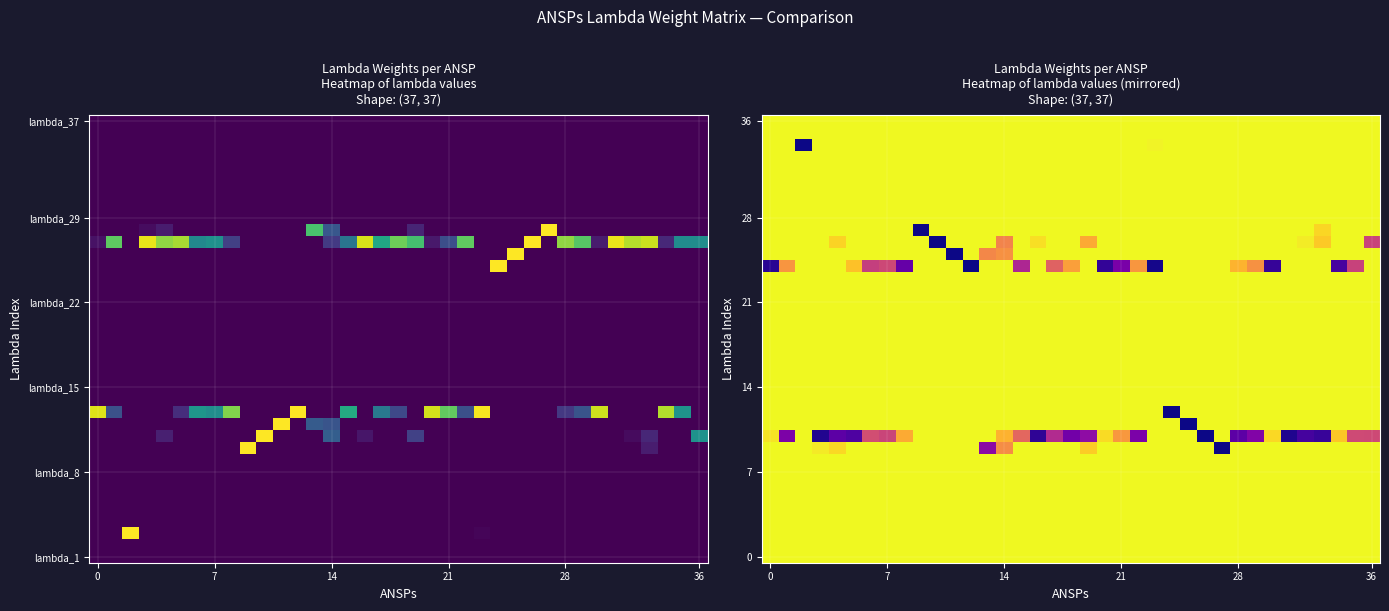

What is the spread (max minus min) of values at 28?

0.8